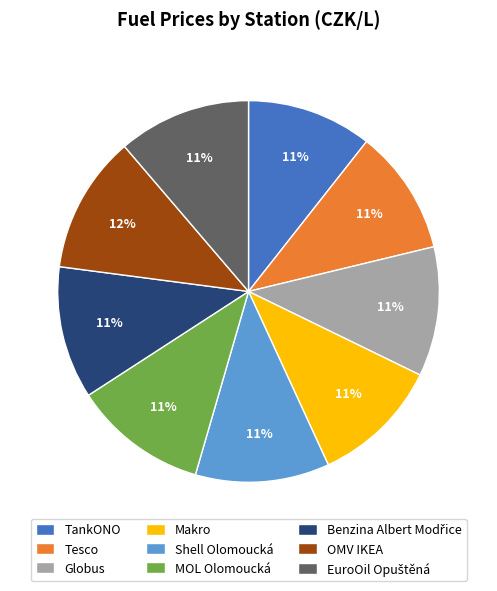

How many slices are in this pie chart?

9